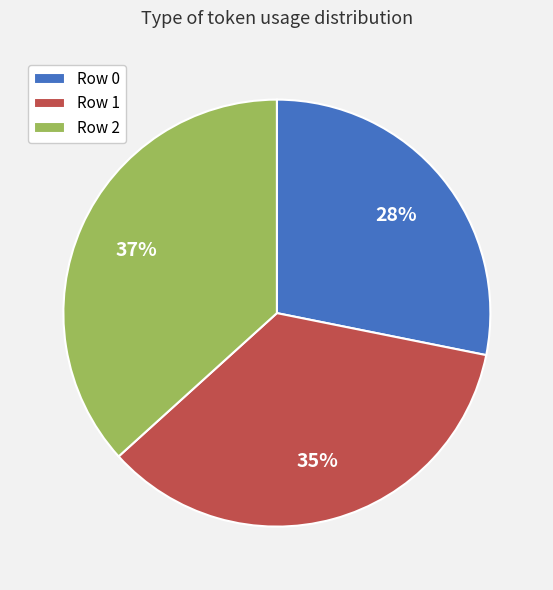

Which category has the biggest portion of the pie?

Row 2